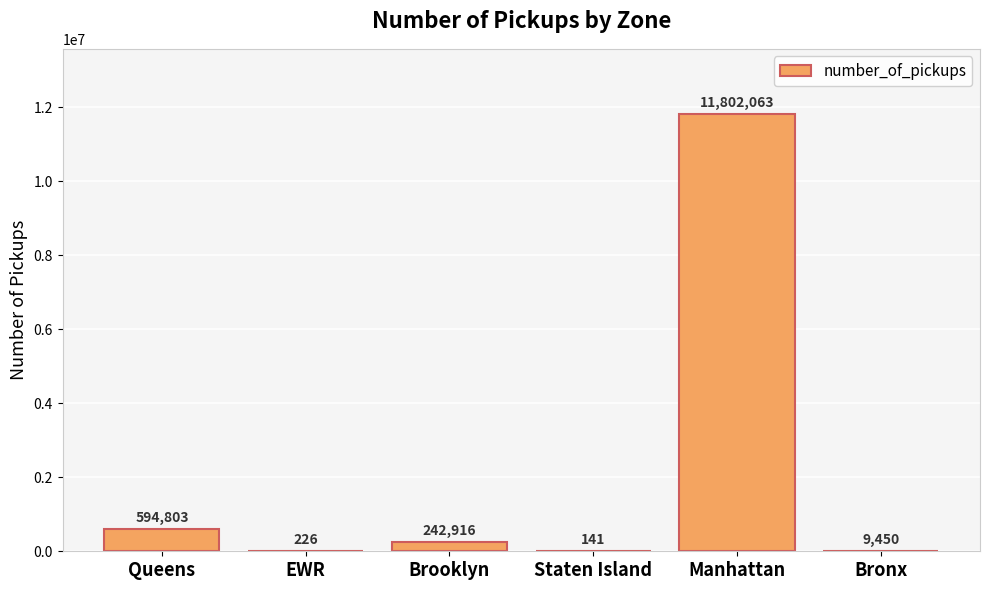

Between Staten Island and Manhattan, which is larger?

Manhattan